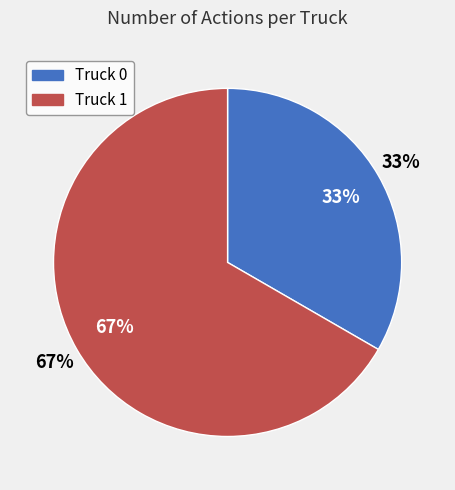

Which category has the smallest portion of the pie?

Truck 0